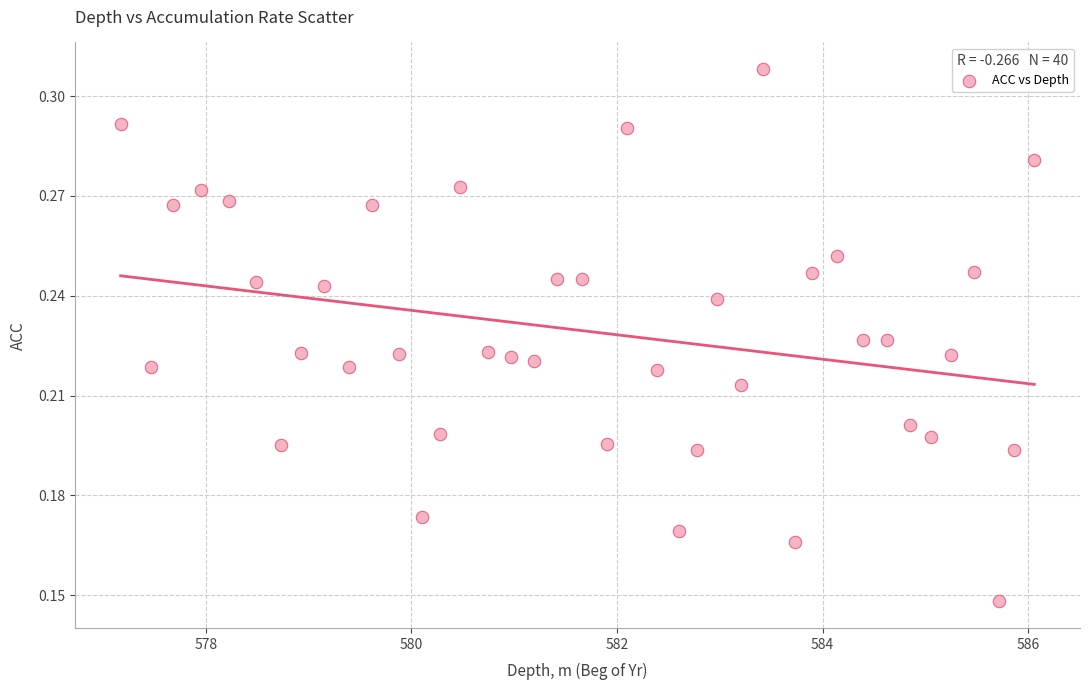

What is the range of X values (max minus min)?

8.9